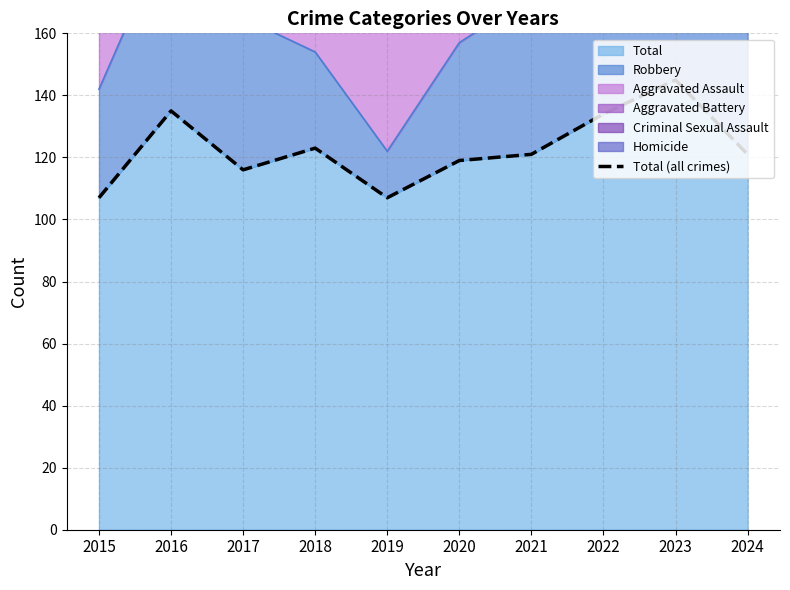

Rank the categories by value from lowest to highest.

2015, 2019, 2017, 2020, 2021, 2024, 2018, 2022, 2016, 2023